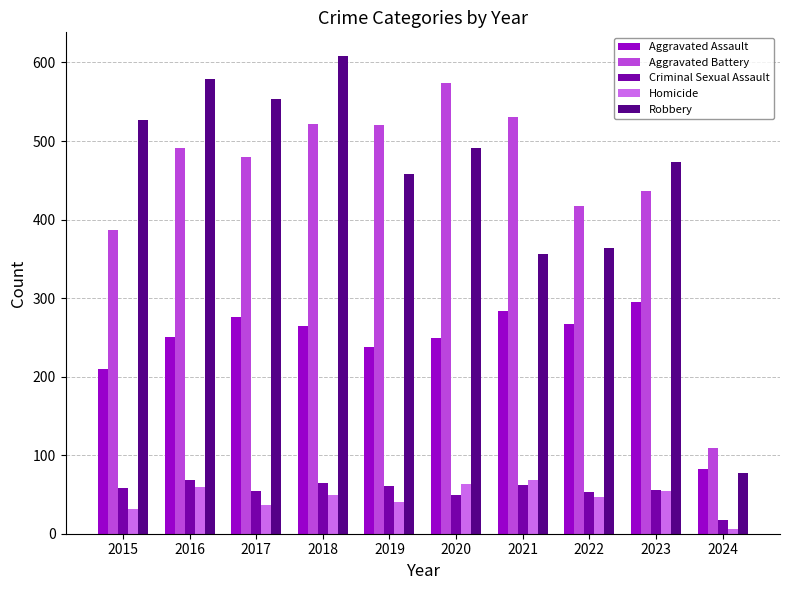

What value does the Criminal Sexual Assault series have at 2020, to the nearest 10?

50